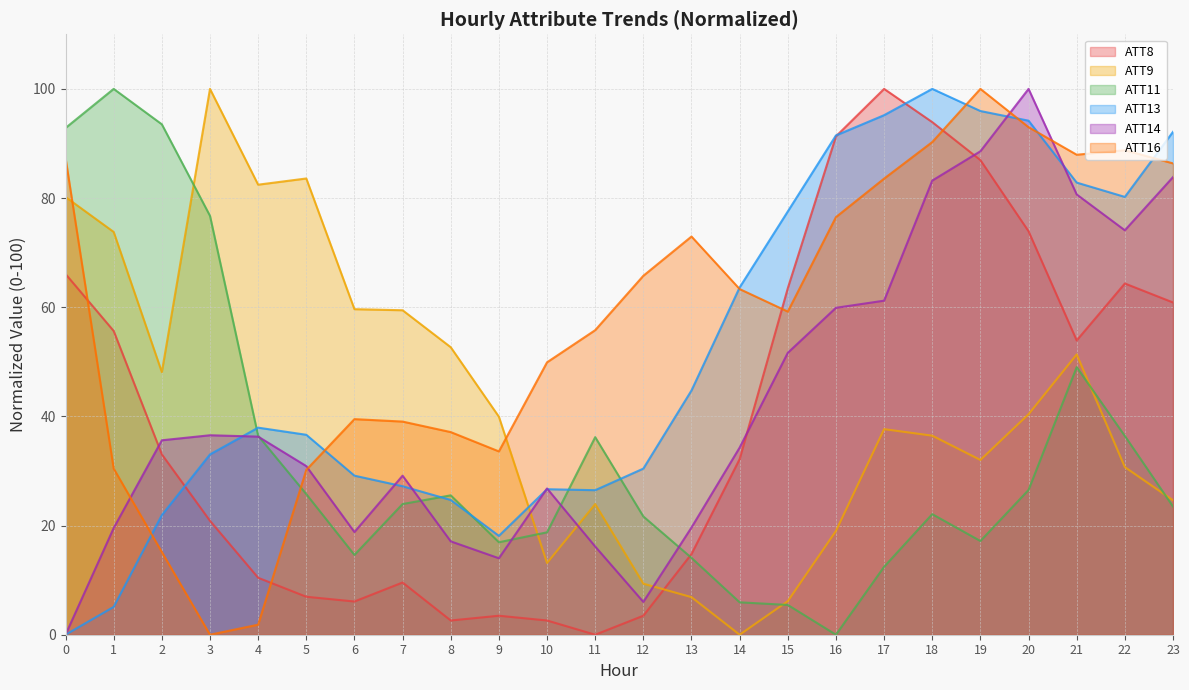

Which category has the highest value across all series?

17